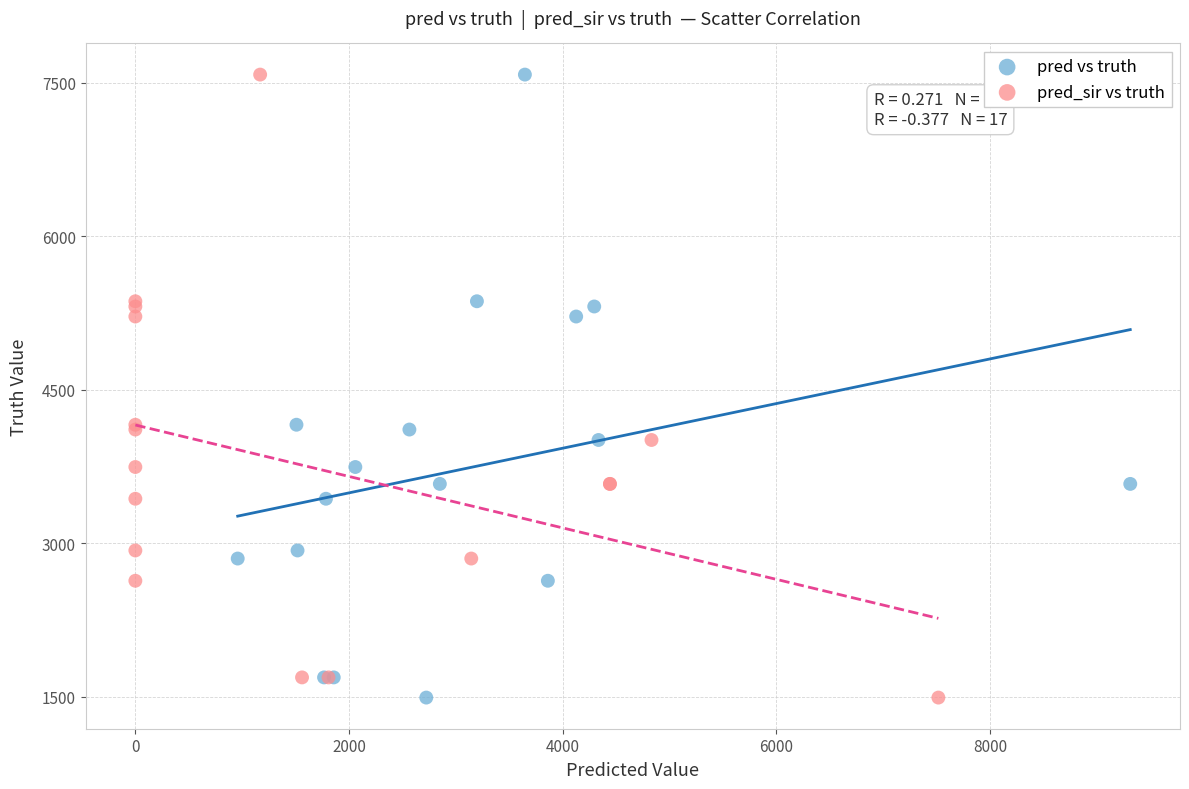

What are all the series names shown in the legend?

pred vs truth, pred_sir vs truth